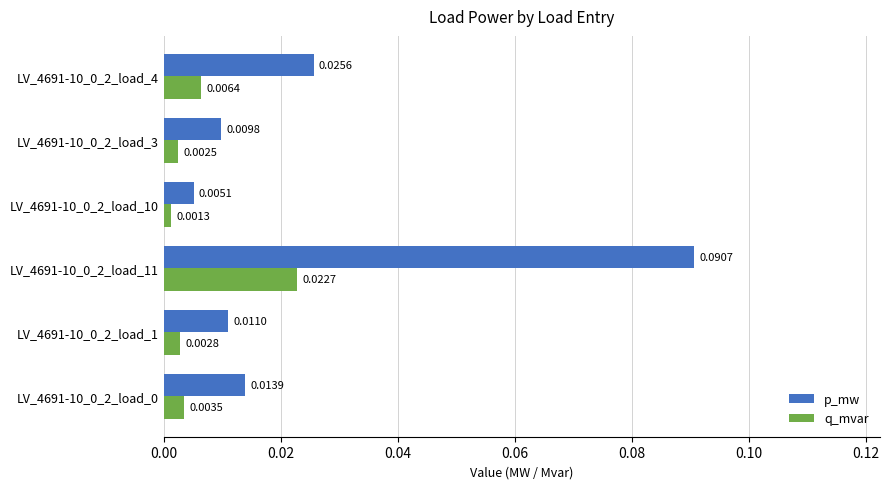

Between LV_4691-10_0_2_load_1 and LV_4691-10_0_2_load_11, which series saw the biggest shift?

p_mw